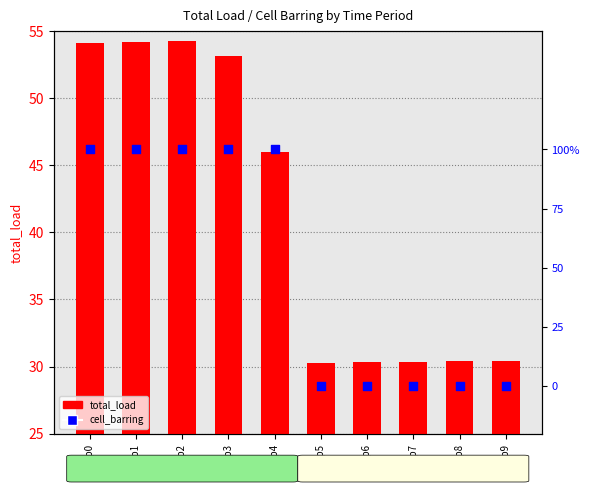

Which series has the largest total across all categories?

total_load